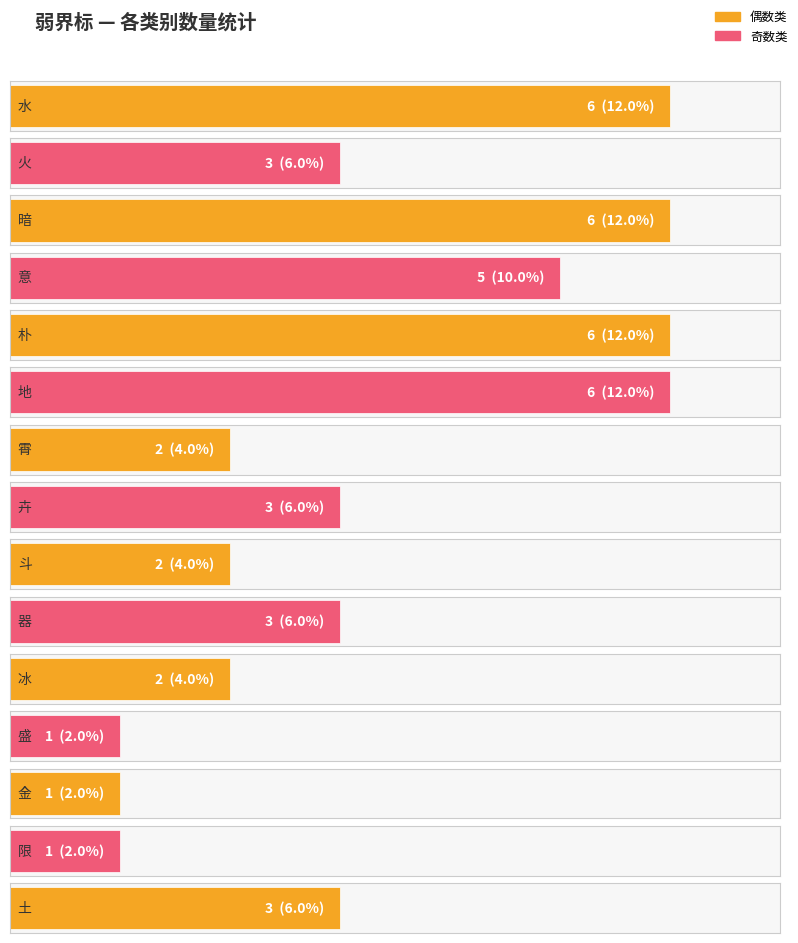

Is it true that the value at 朴 is 8?

False